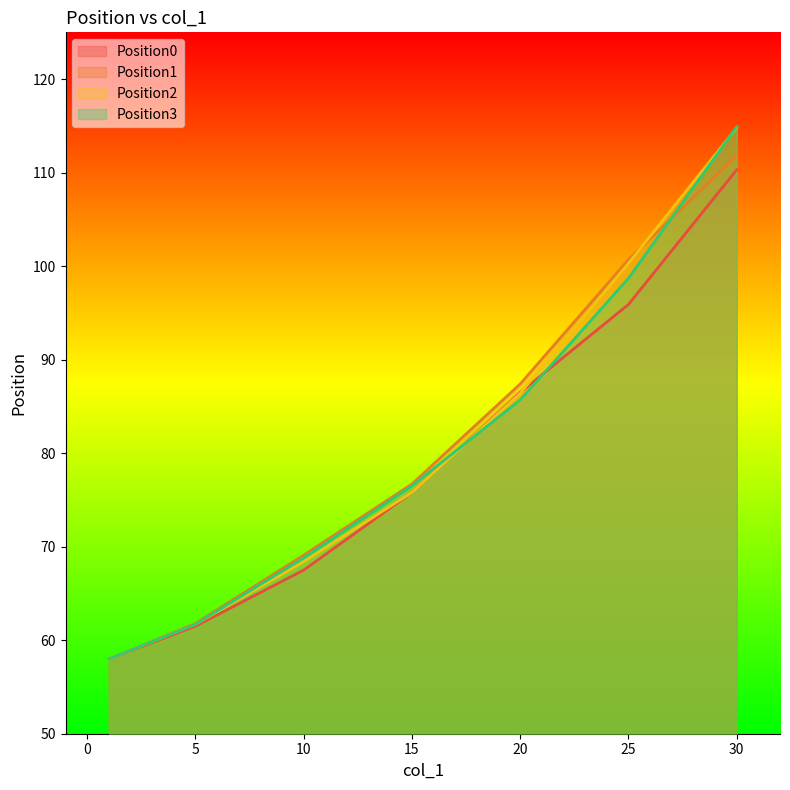

How many values in the Position3 series are below 76?

3